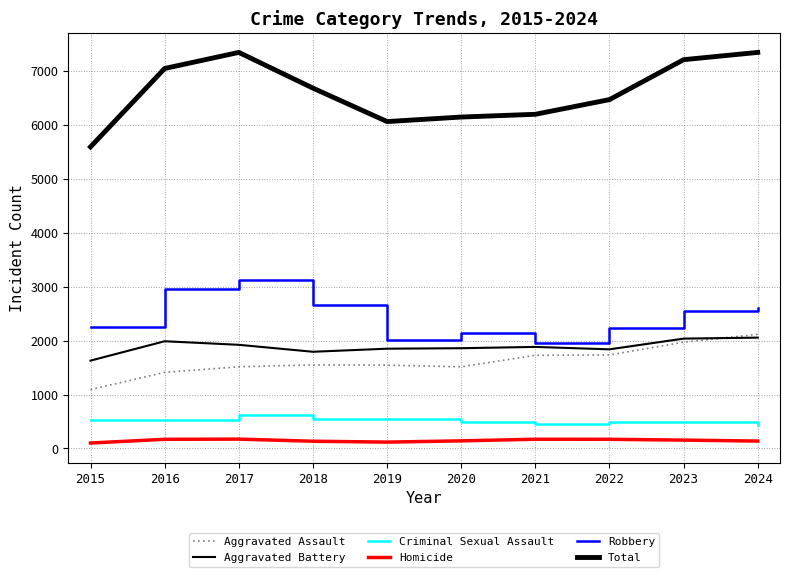

Where is the first local minimum for Homicide?

2019